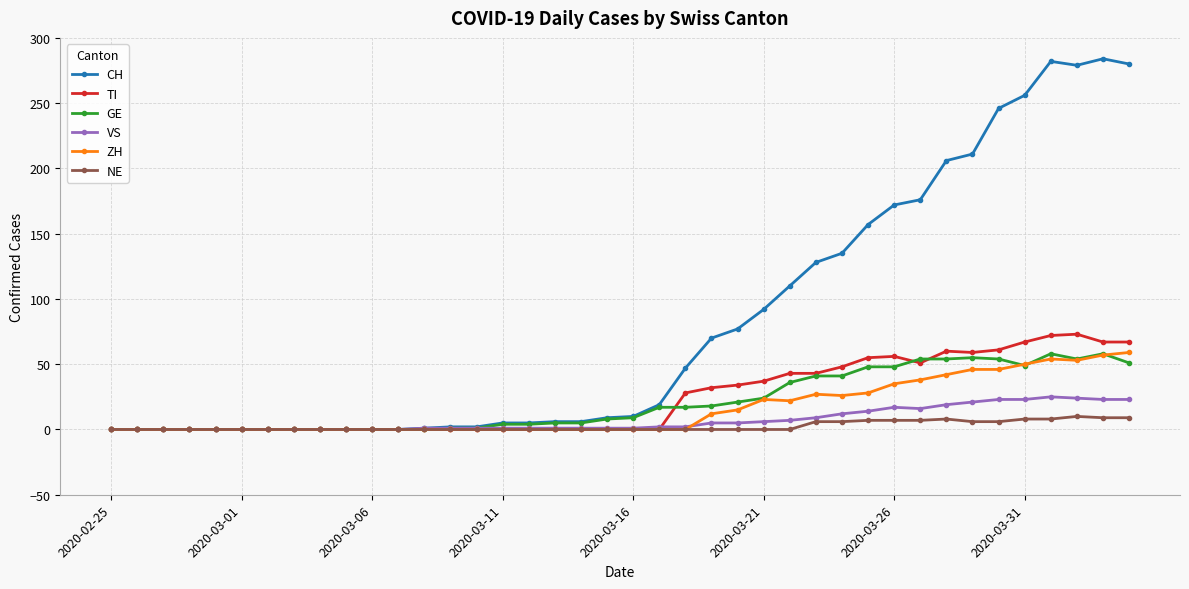

Which series has the widest spread of values?

CH